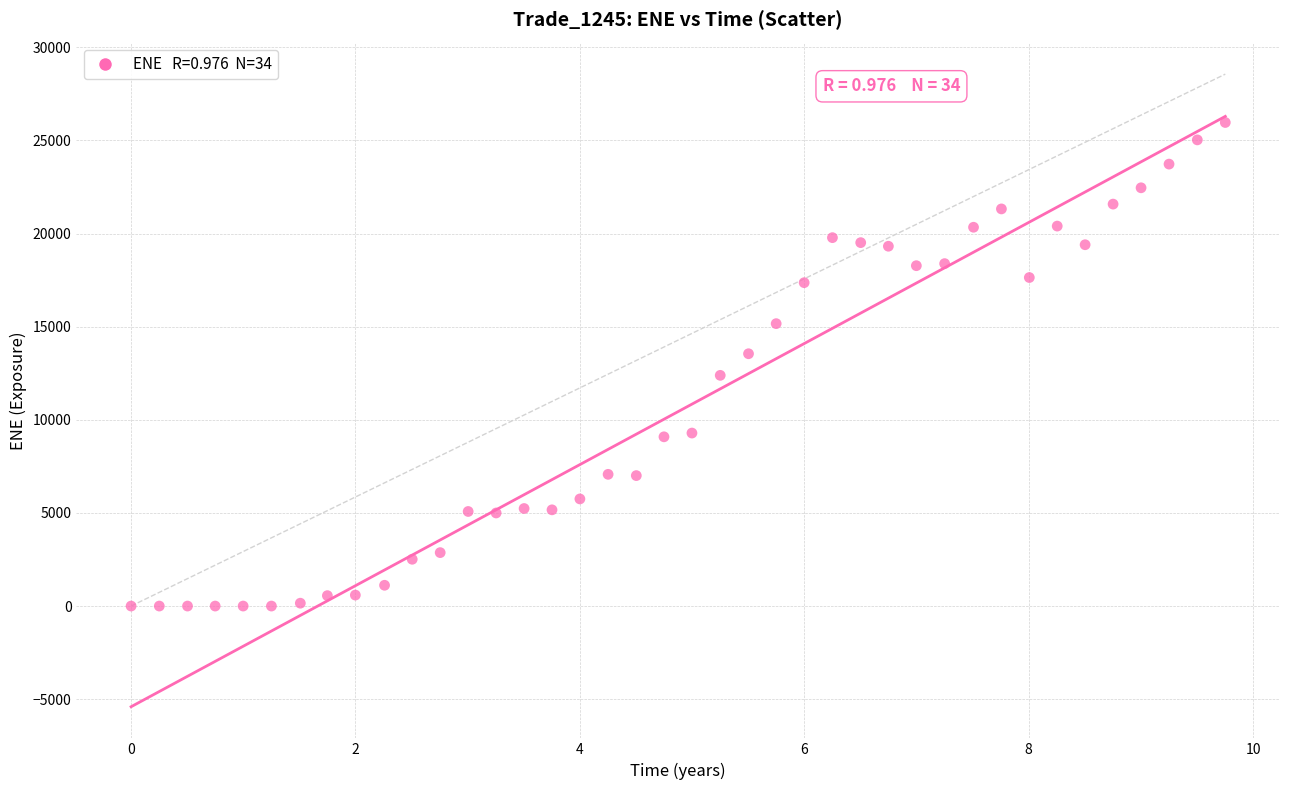

What is the range of X values (max minus min)?

9.8